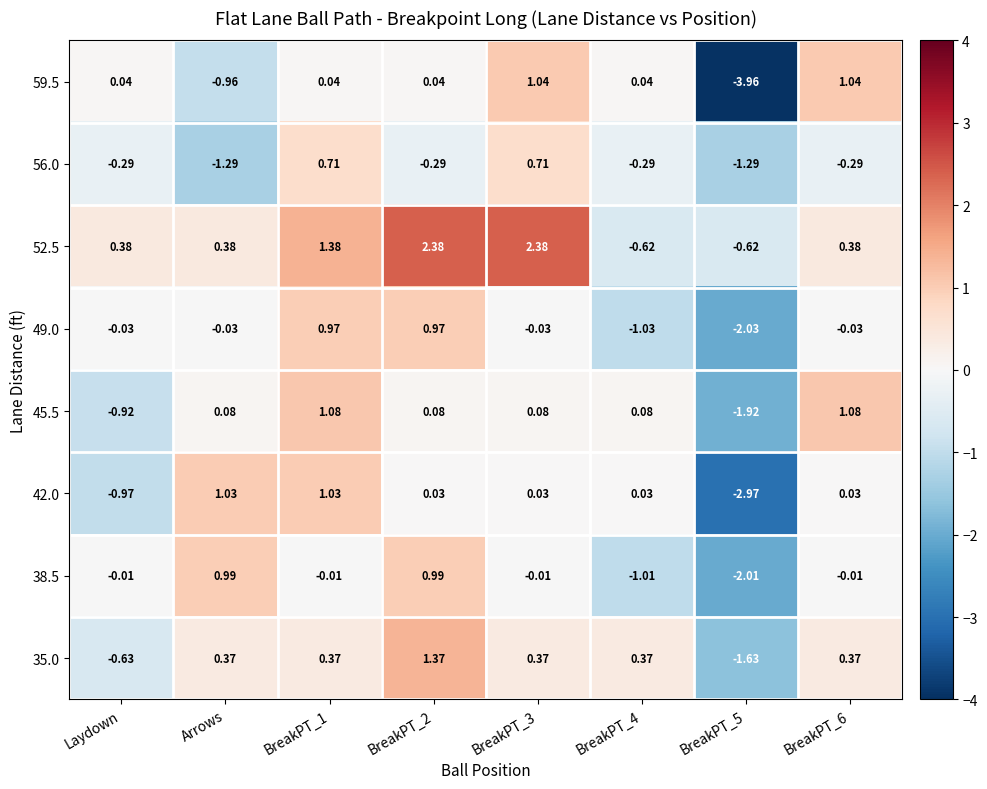

Where is 59.5 nearest to the value -1?

Arrows